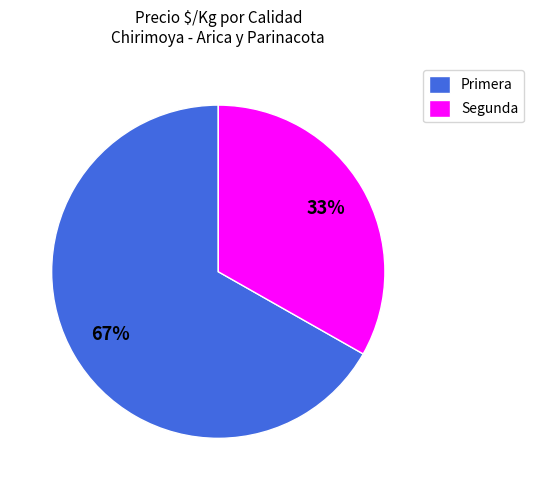

How many segments does this pie chart have?

2